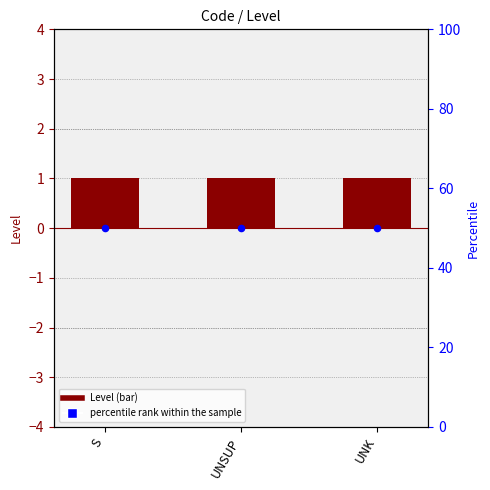

Which series has the largest total across all categories?

percentile rank within the sample